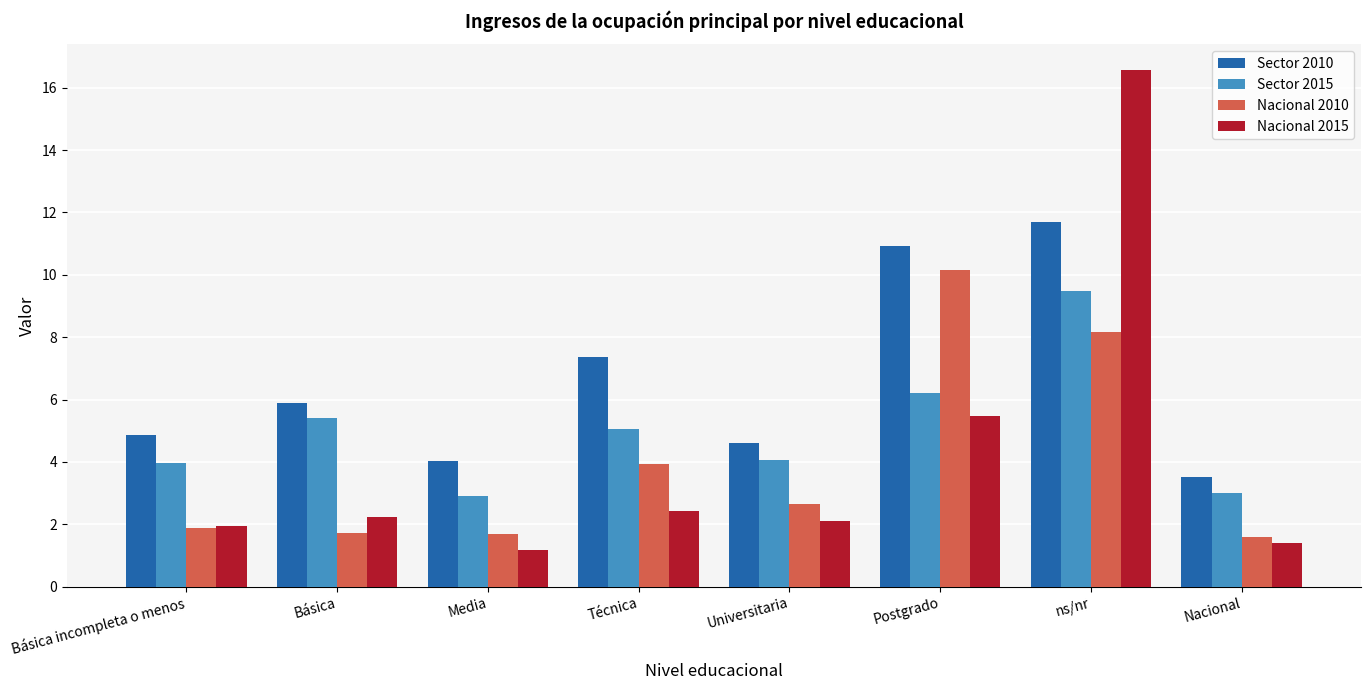

Rank the series by their maximum value, from highest to lowest.

Nacional 2015, Sector 2010, Nacional 2010, Sector 2015